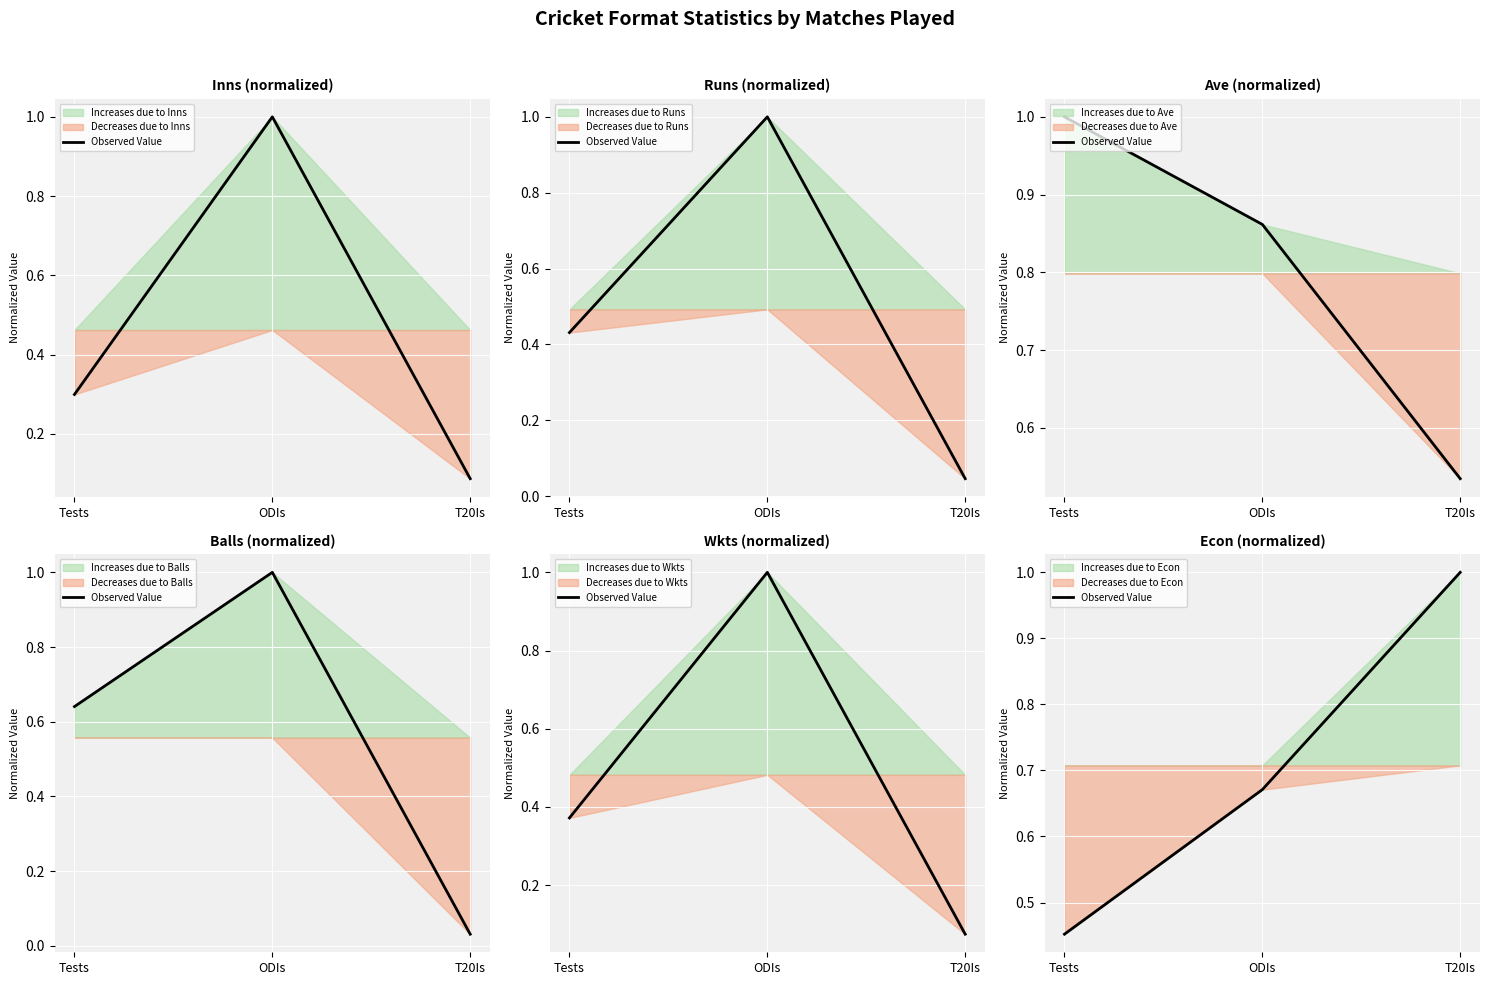

Which label corresponds to the smallest value in the chart?

Tests